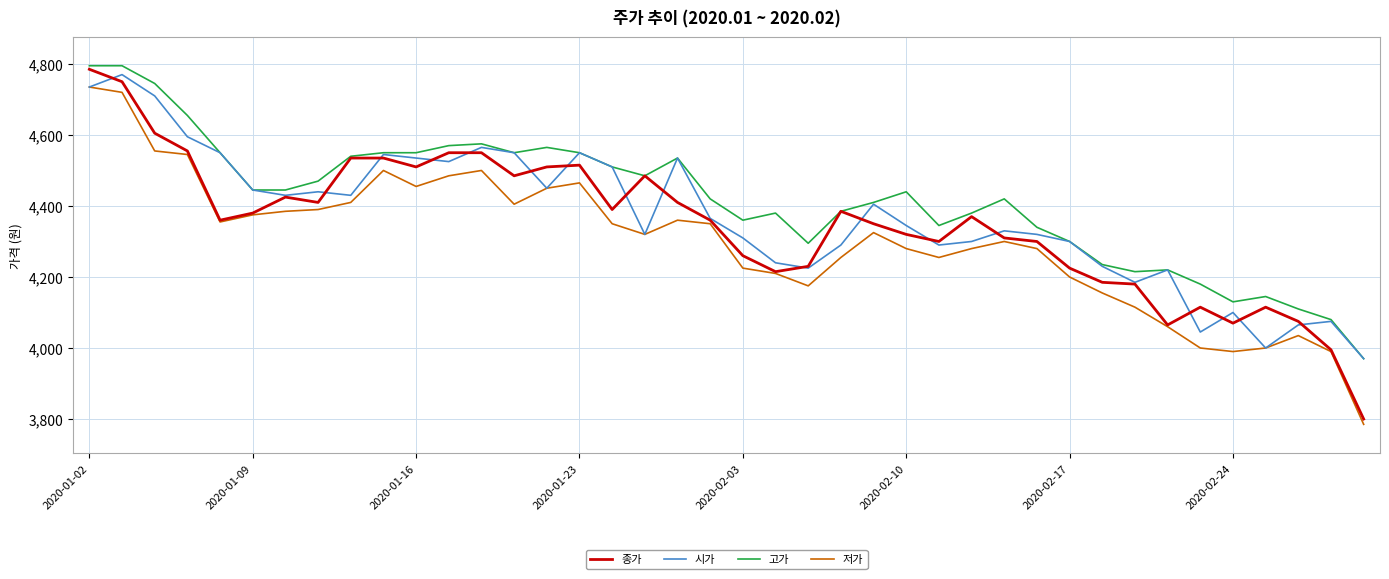

How many lines are shown in the chart?

4